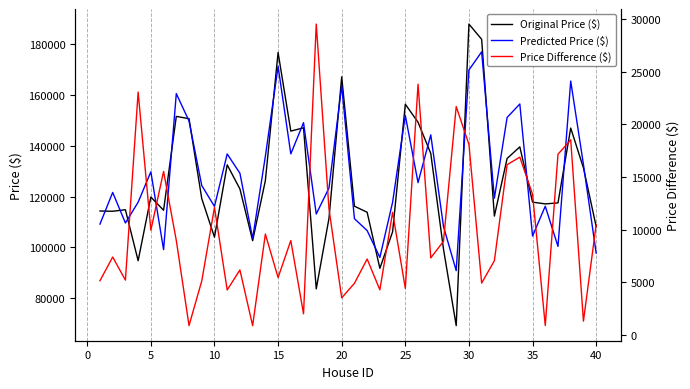

How many data points in Price Difference ($) are above 8911?

19